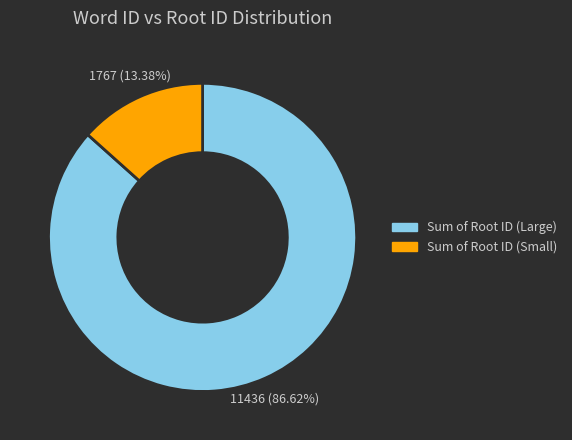

Is there a majority slice in this chart?

Yes